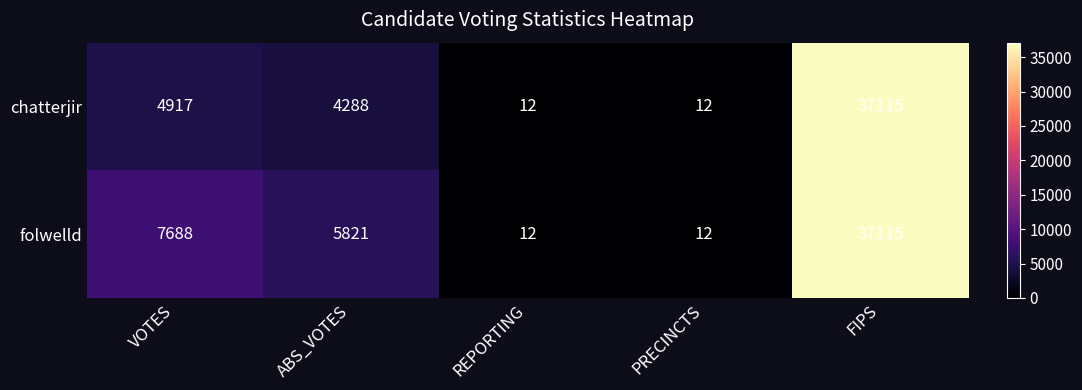

What is the sum of all folwelld values?

50648